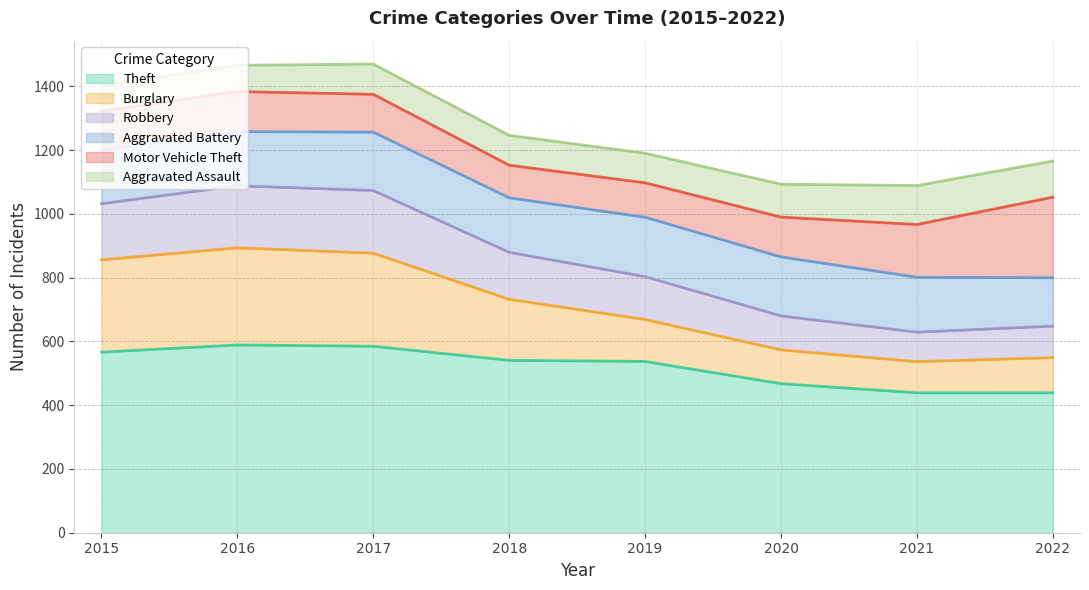

What is the lowest value of the Theft series?

439.0